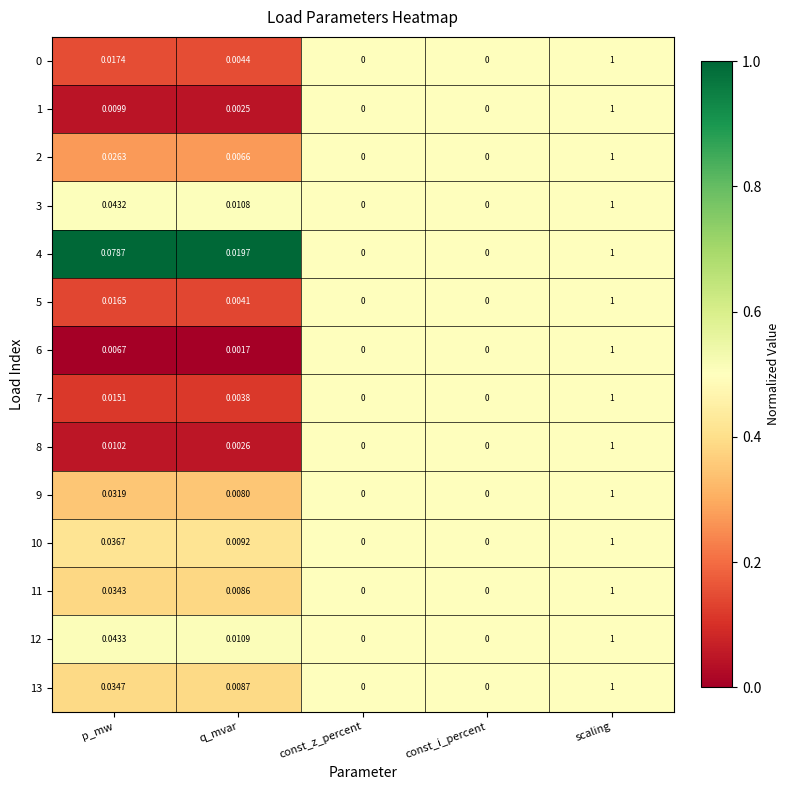

Which category has the highest value across all series?

scaling